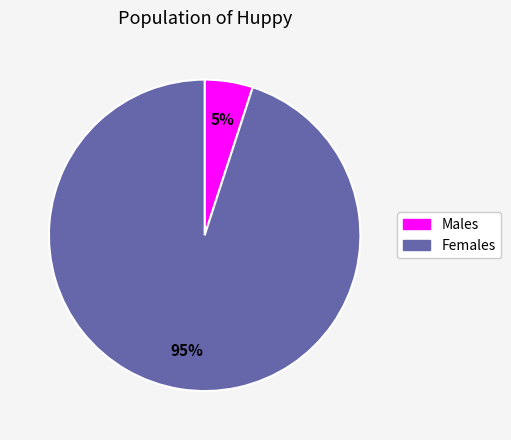

Is it true that Males is 1% of the pie?

False